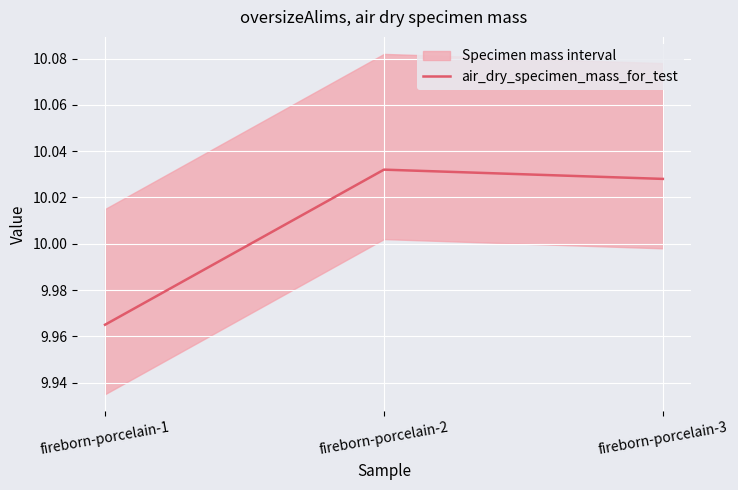

Does the chart display data point markers on the line(s)?

No